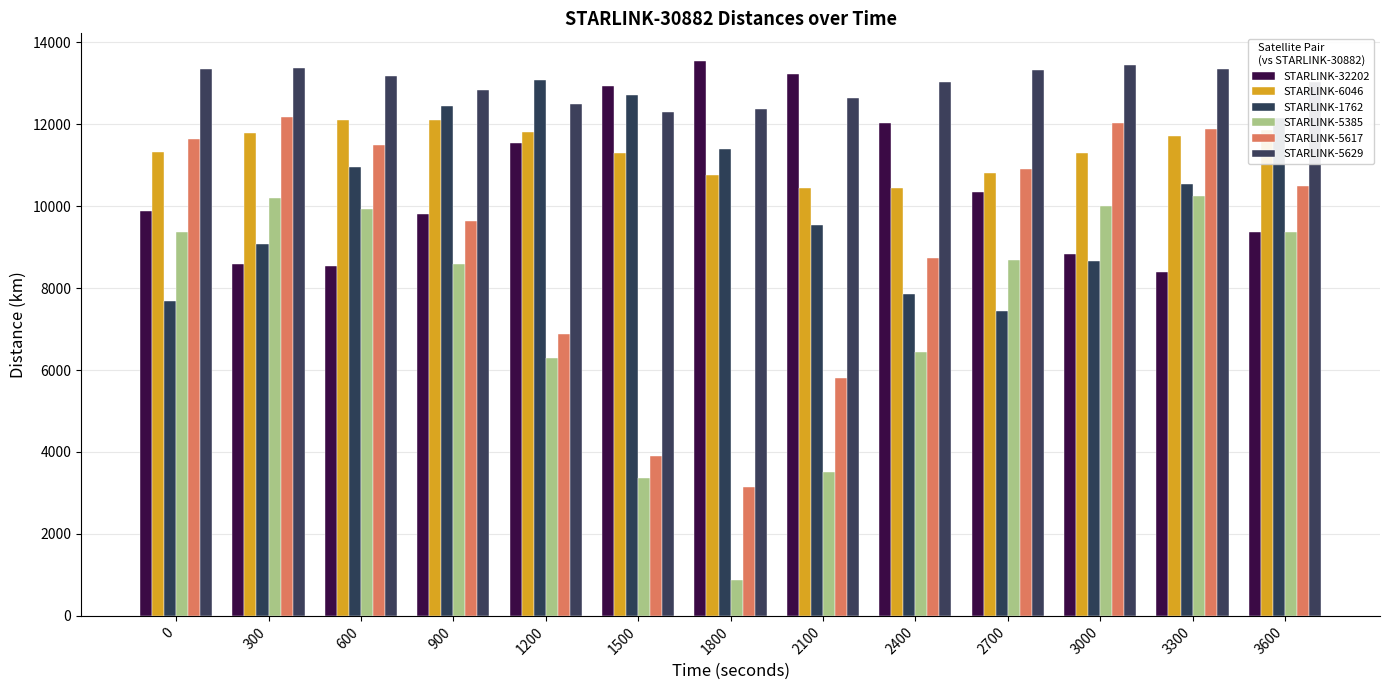

True or false: STARLINK-5629 has a value of 5280.1 at 3000.

False